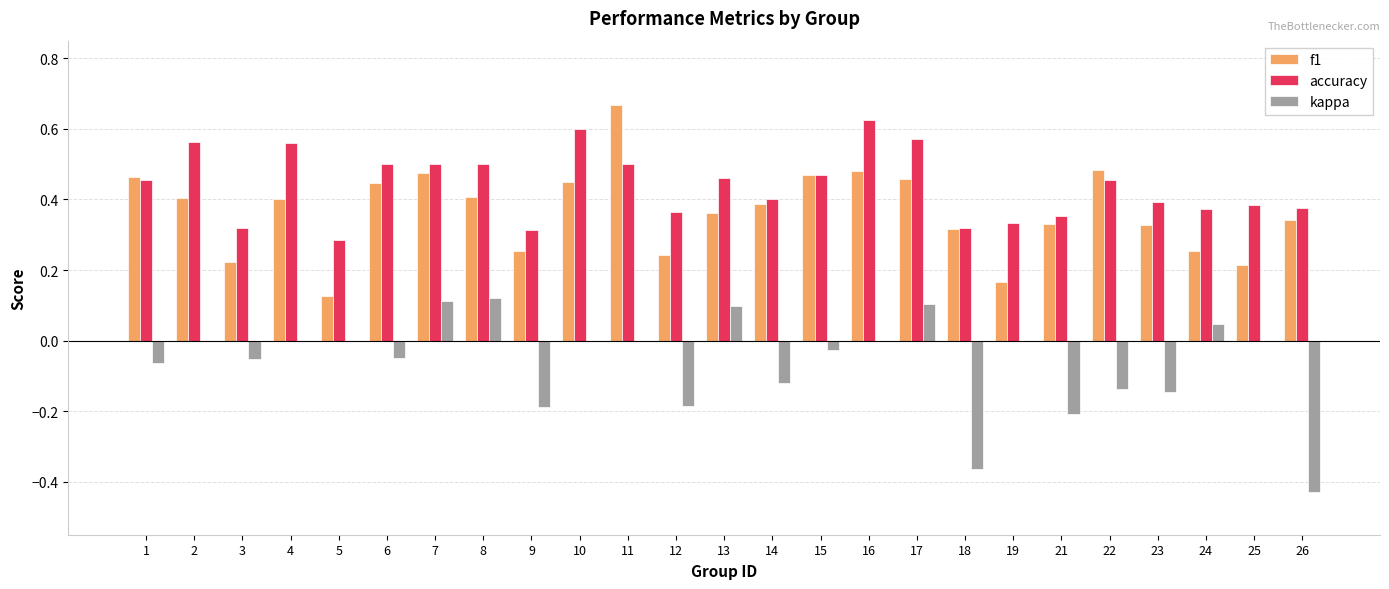

What is the sum of all accuracy values?

11.0